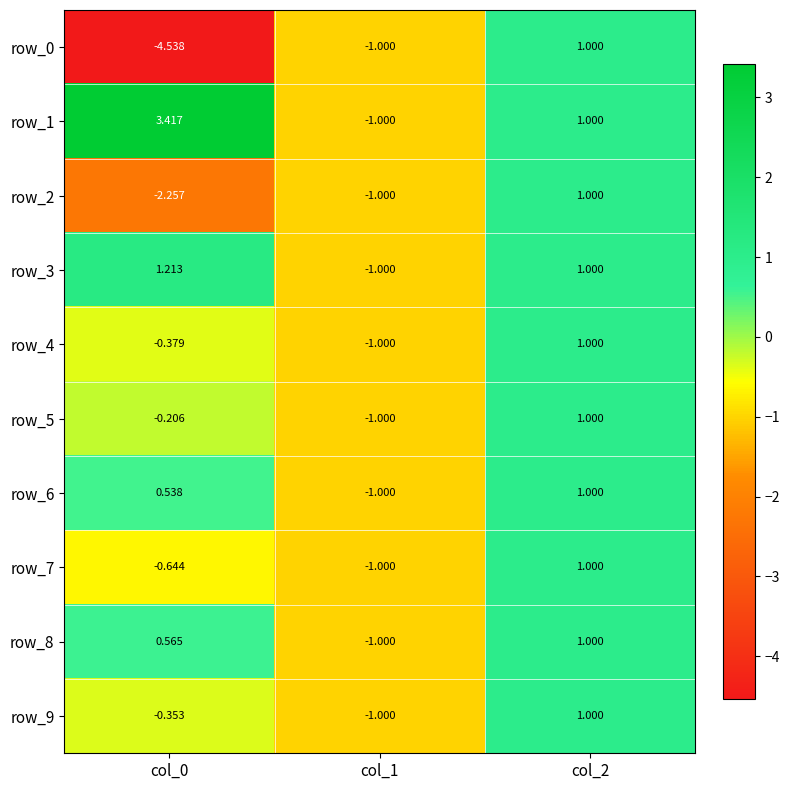

What is the total value across all series at col_0?

-2.6